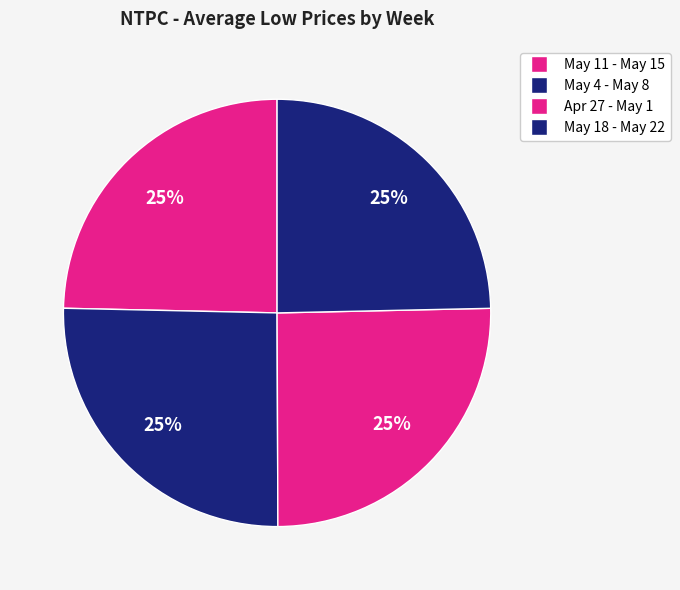

Count the number of slices in the pie.

4